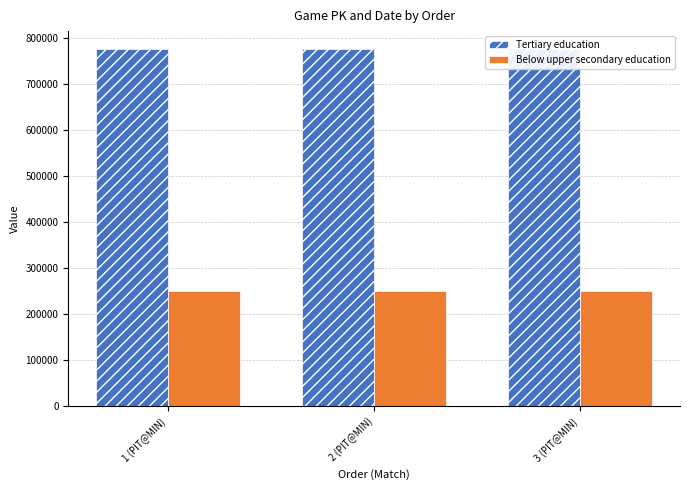

List the labels in order of Tertiary education value, smallest first.

1 (PIT@MIN), 2 (PIT@MIN), 3 (PIT@MIN)